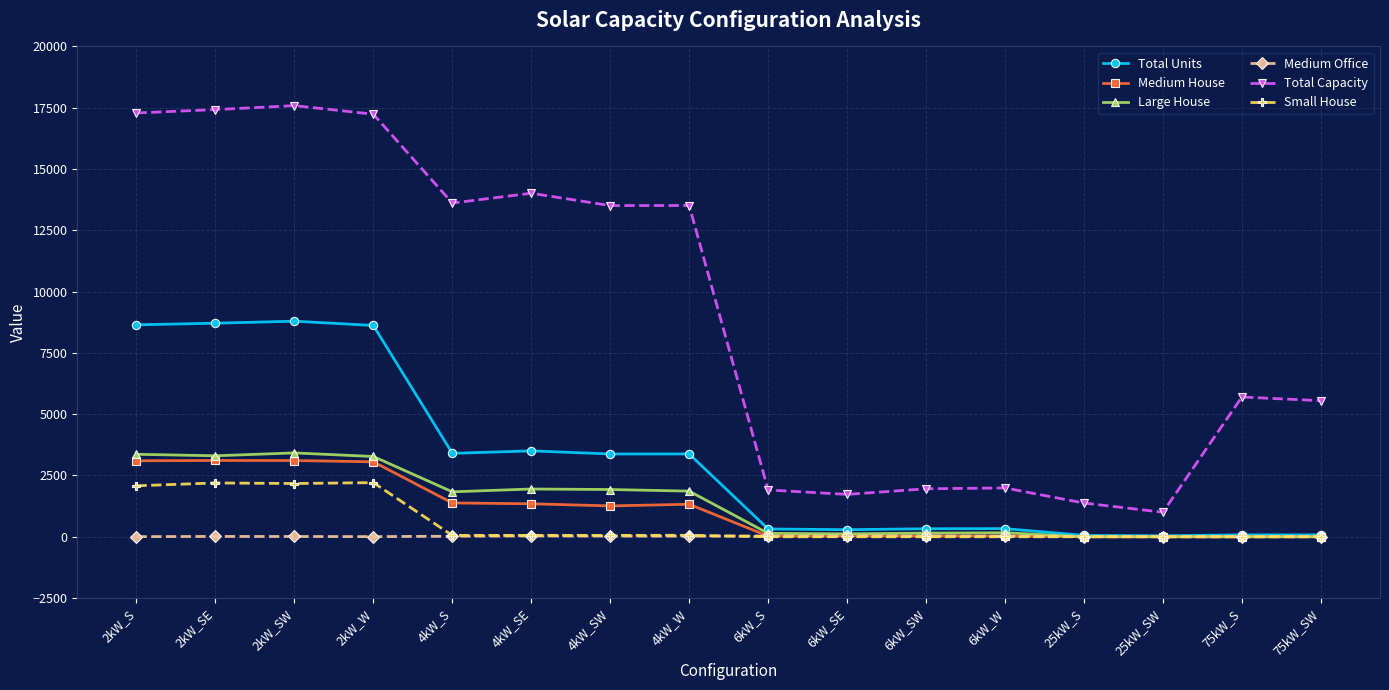

True or false: Medium Office has more than 0 points higher than both neighbors.

True